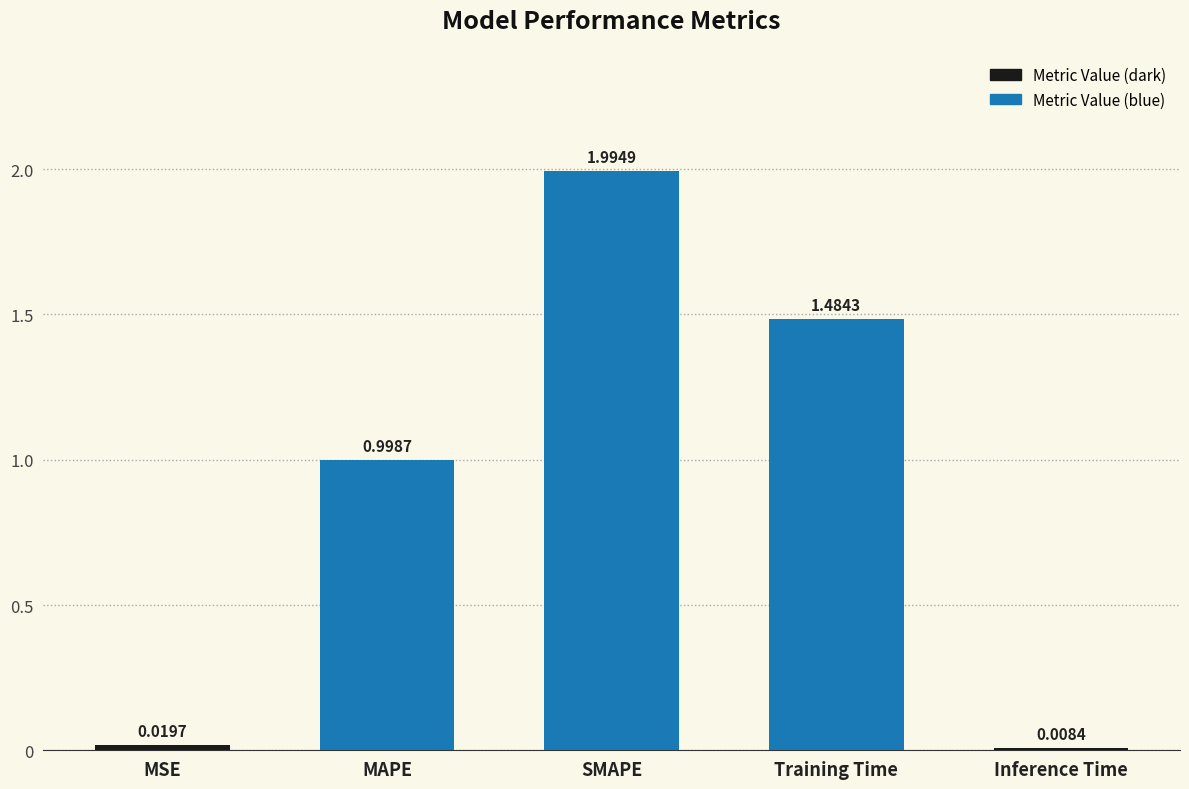

Count the number of categories in the chart.

5